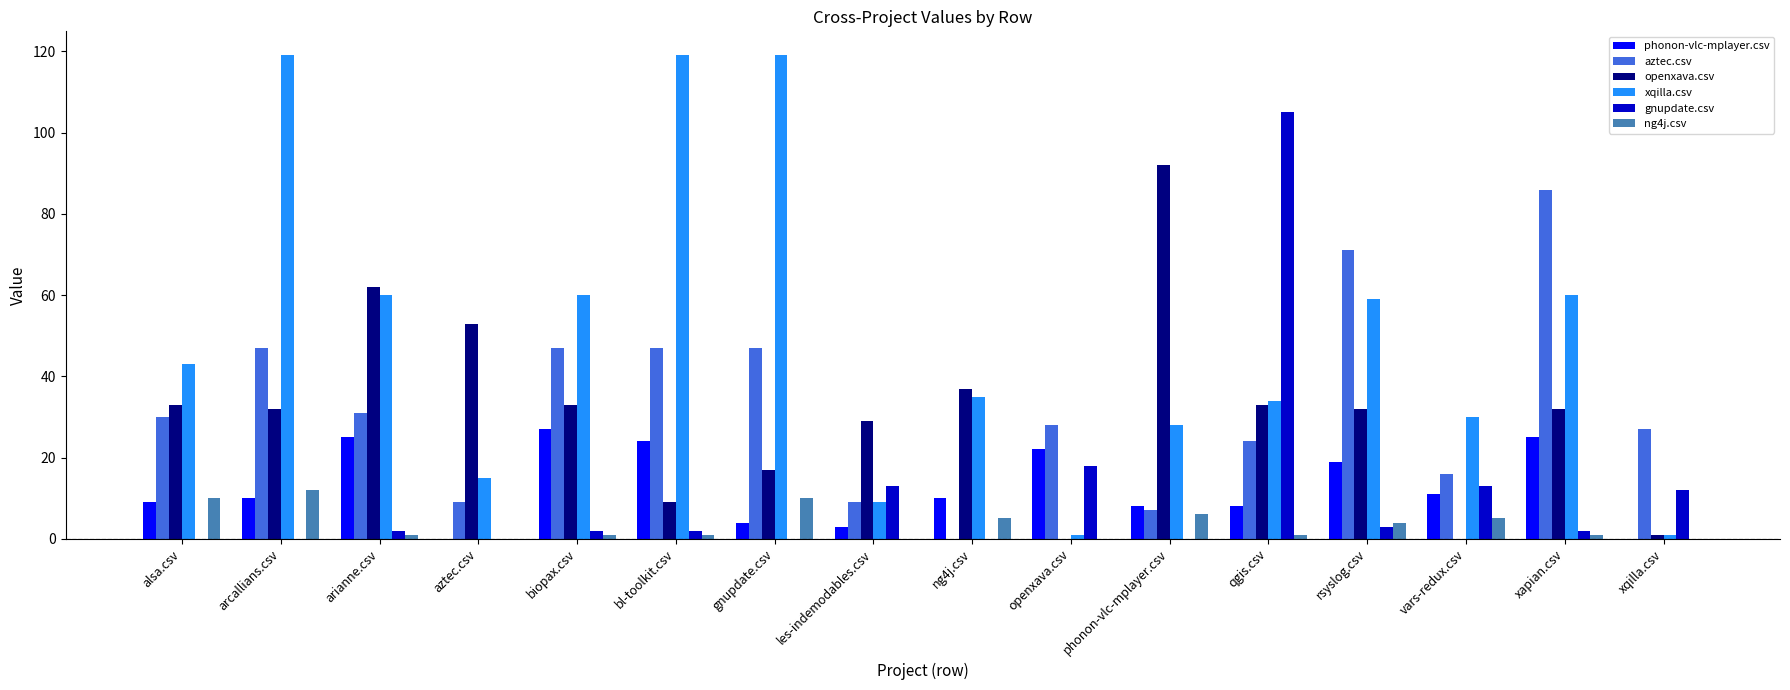

What is the sum of all aztec.csv values?

526